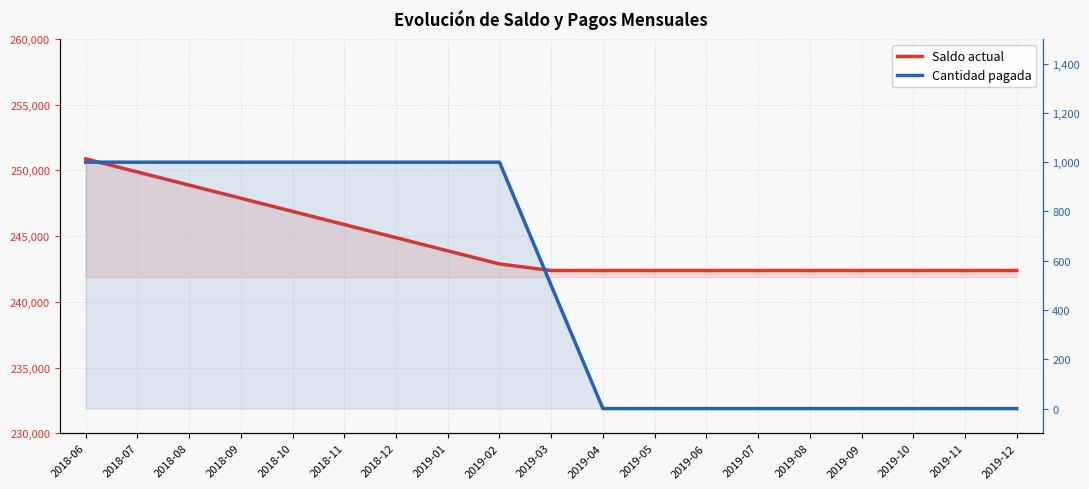

Reading left to right, what are all the values shown in this chart?

Saldo actual: 2018-06=250880	2018-07=249880	2018-08=248880	2018-09=247880	2018-10=246880	2018-11=245880	2018-12=244880	2019-01=243880	2019-02=242880	2019-03=242380	2019-04=242380	2019-05=242380	2019-06=242380	2019-07=242380	2019-08=242380	2019-09=242380	2019-10=242380	2019-11=242380	2019-12=242380
Cantidad pagada: 2018-06=1000	2018-07=1000	2018-08=1000	2018-09=1000	2018-10=1000	2018-11=1000	2018-12=1000	2019-01=1000	2019-02=1000	2019-03=500	2019-04=0	2019-05=0	2019-06=0	2019-07=0	2019-08=0	2019-09=0	2019-10=0	2019-11=0	2019-12=0